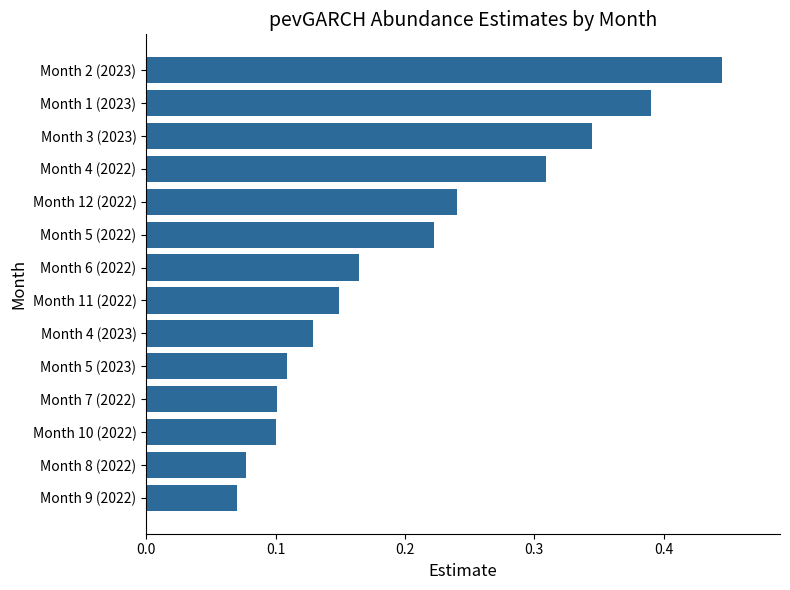

Which has a higher value, Month 1 (2023) or Month 10 (2022)?

Month 1 (2023)